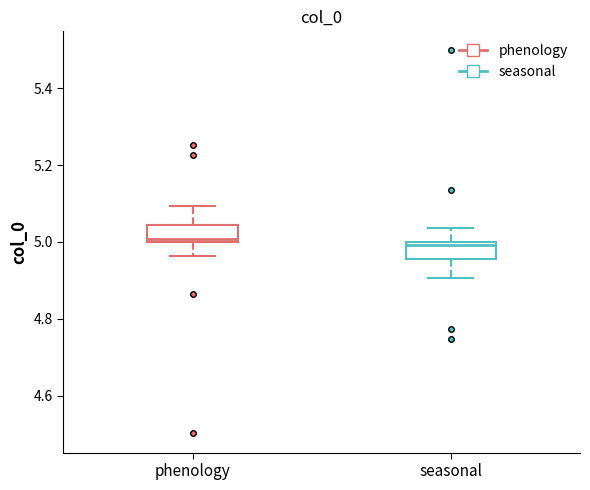

Reading left to right, read every box against the y-axis: the position of its median line, the range the box covers, and the ends of its whiskers. The values are not printed on the chart, so give them approximately, as read against the axis.

phenology: median 5.00 (just above the box's lower edge), box 5.00 to 5.04, whiskers 4.96 to 5.10
seasonal: median 5.00 (just below the box's upper edge), box 4.96 to 5.00, whiskers 4.90 to 5.04